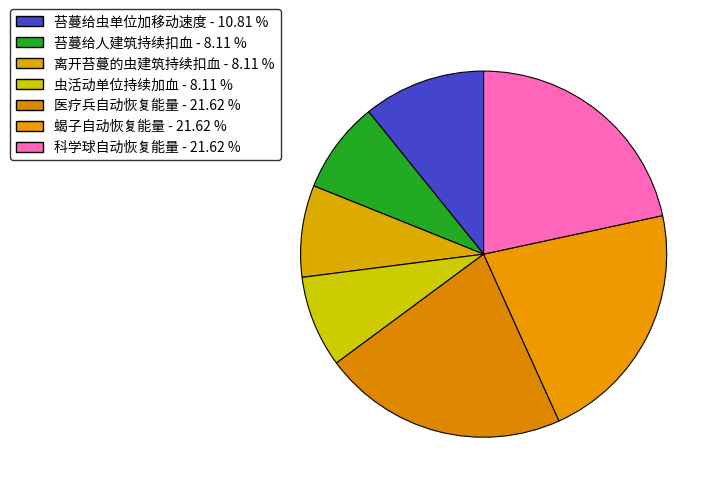

Does 虫活动单位持续加血 represent more than half of the total?

No